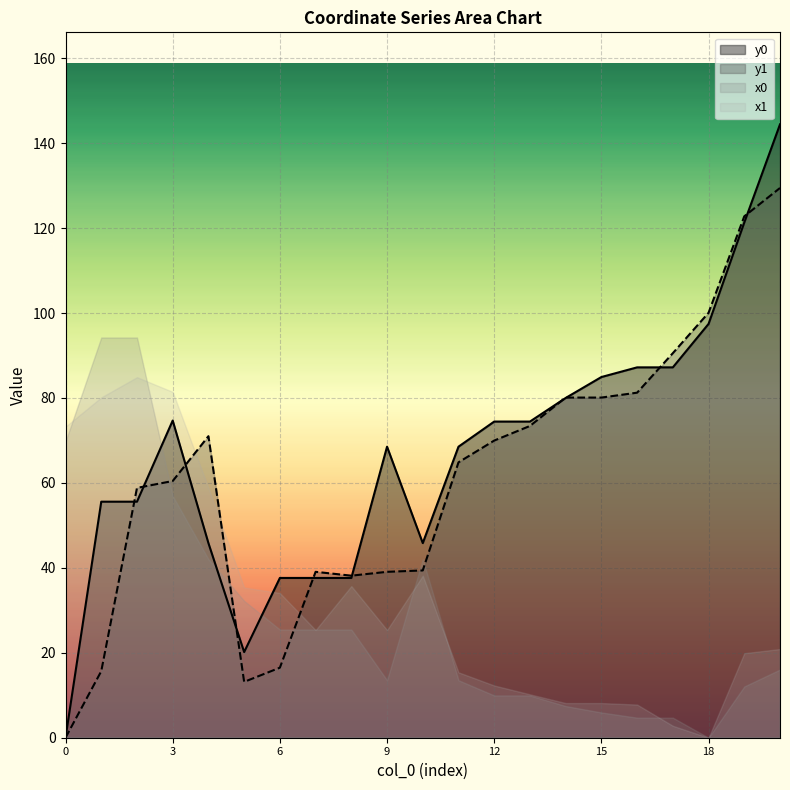

Does the chart display data point markers on the line(s)?

No